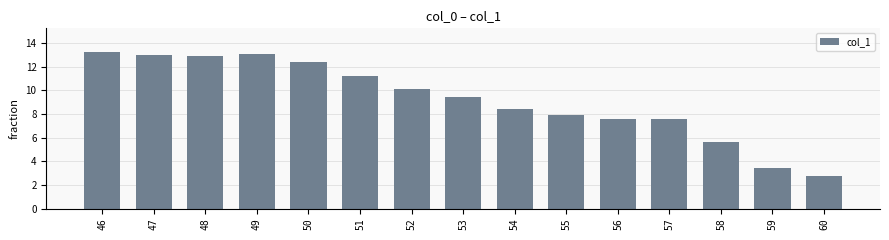

Count the number of values greater than 9.

8